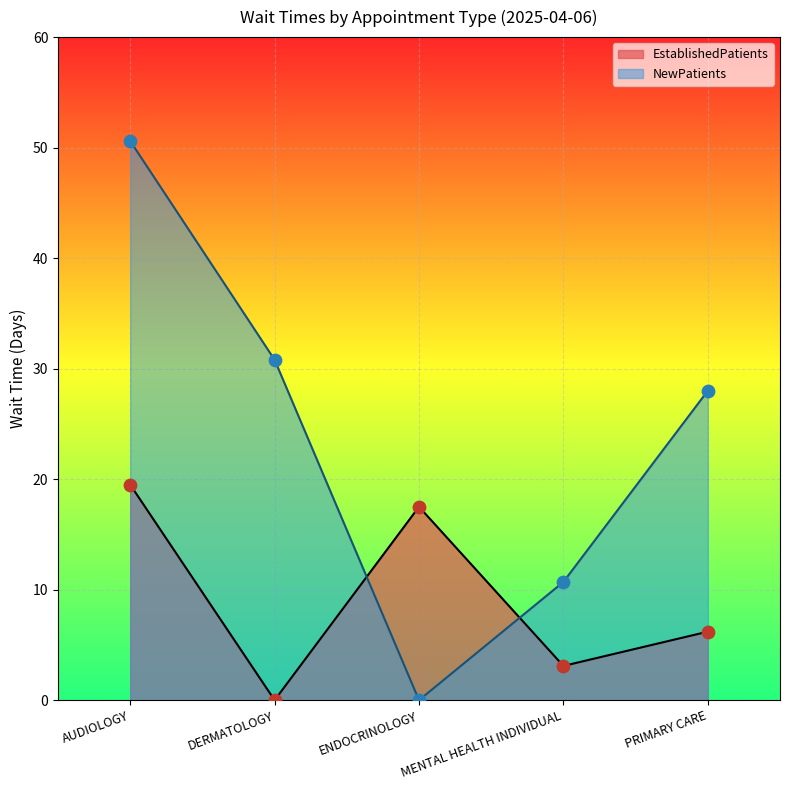

Which series has the largest Y range (max minus min)?

NewPatients